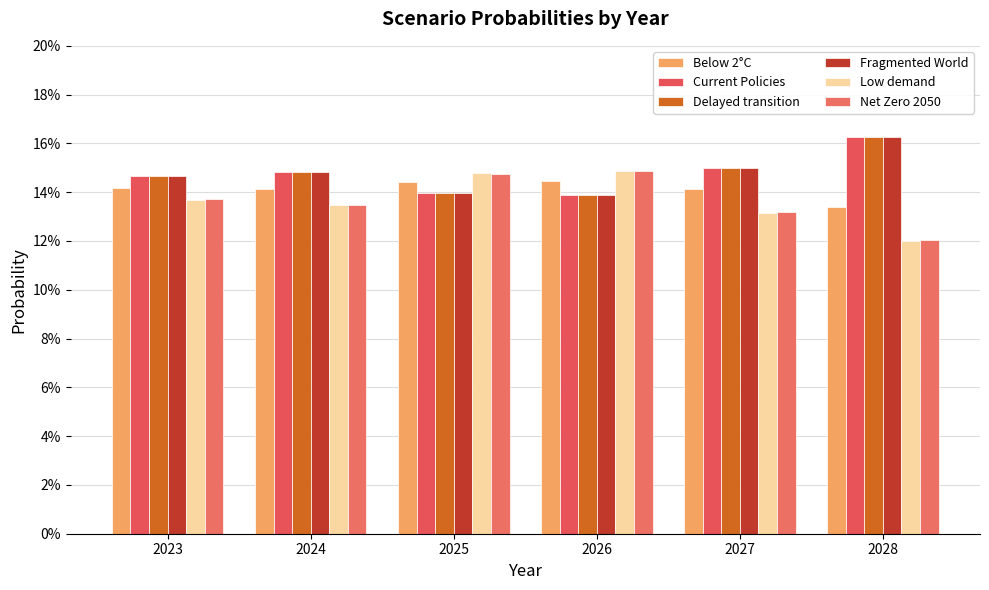

Are the bars horizontal?

No